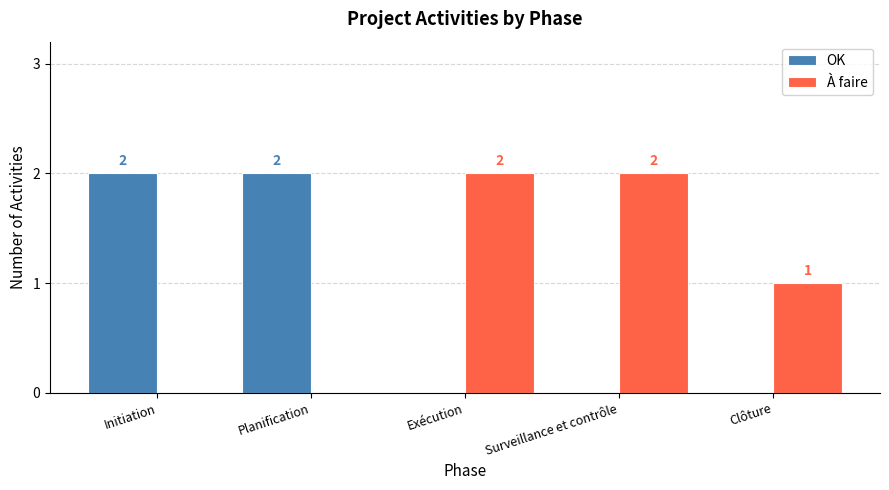

What is the sum of all OK values?

4